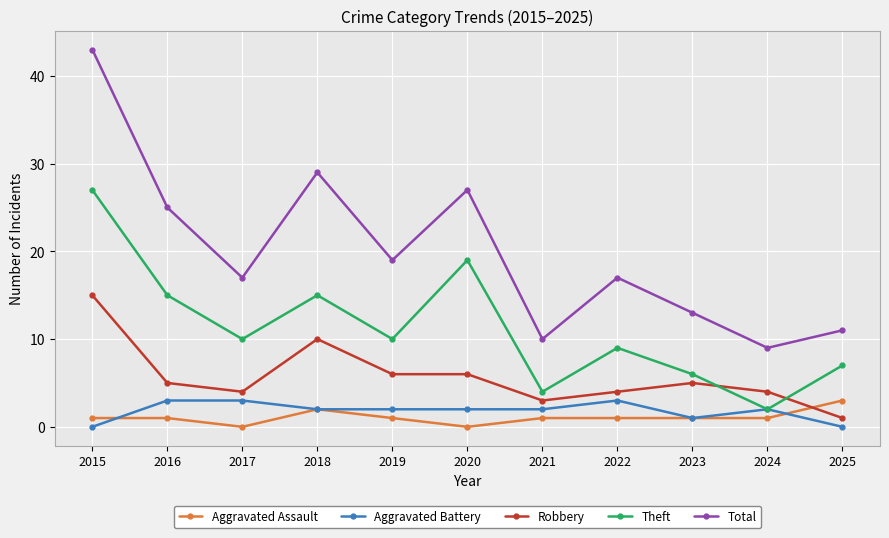

What is the maximum value shown in the chart?

43